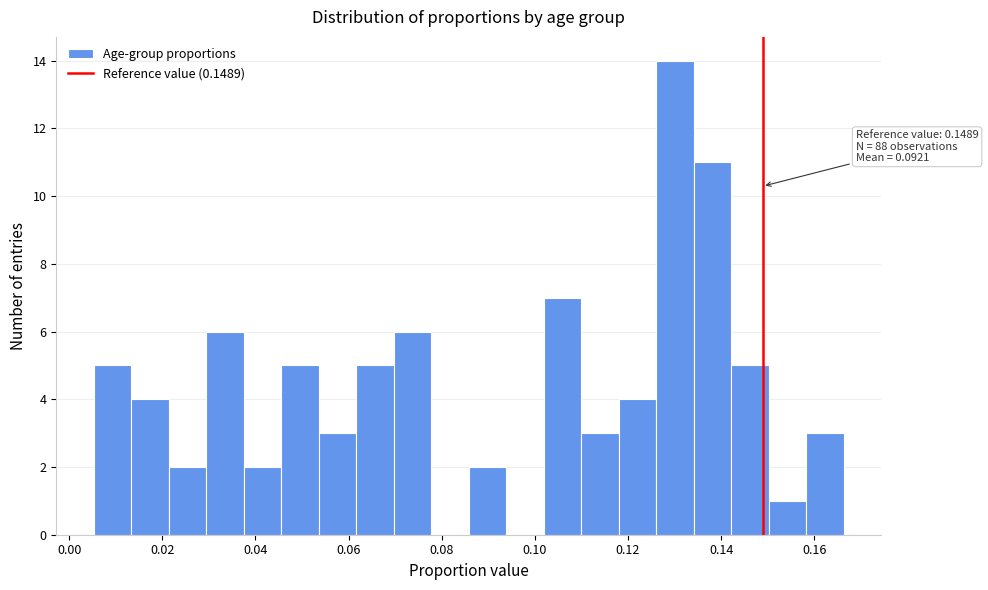

Over which range of the x-axis is the bar tallest?

0.126 to 0.134